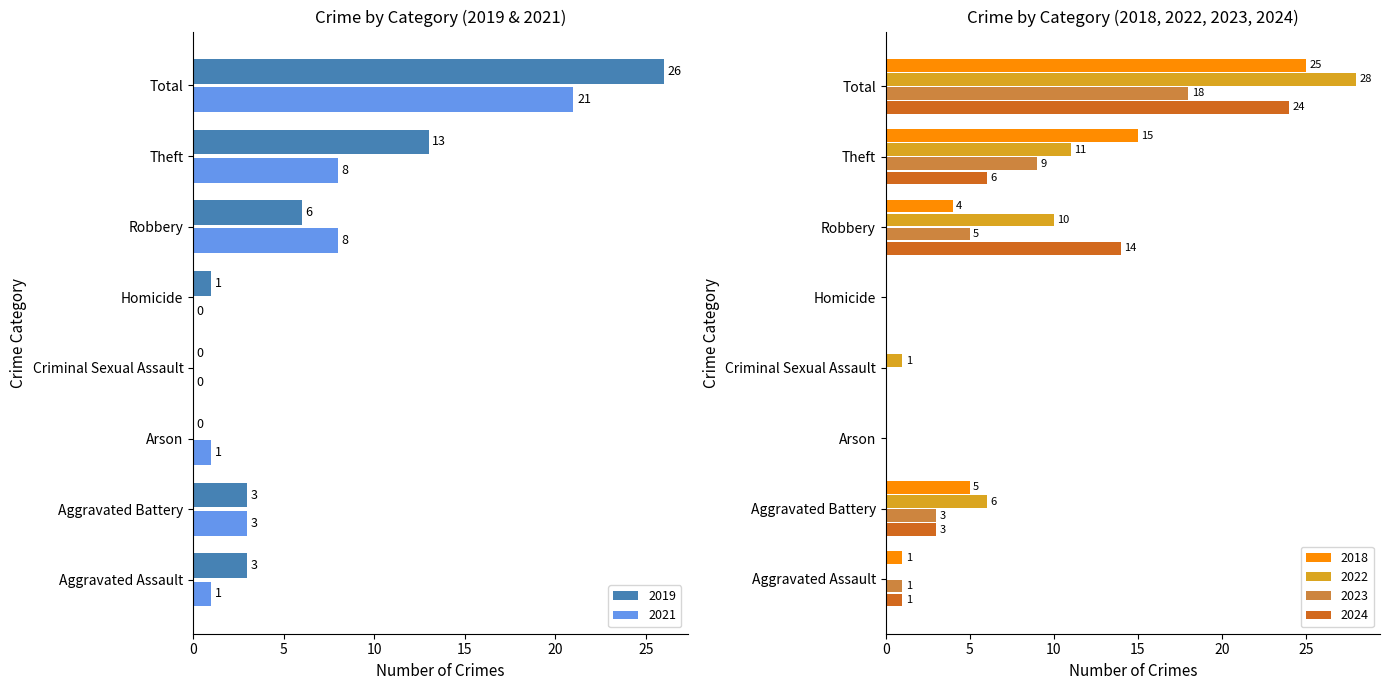

Where does the 2018 series first go above 4?

Aggravated Battery